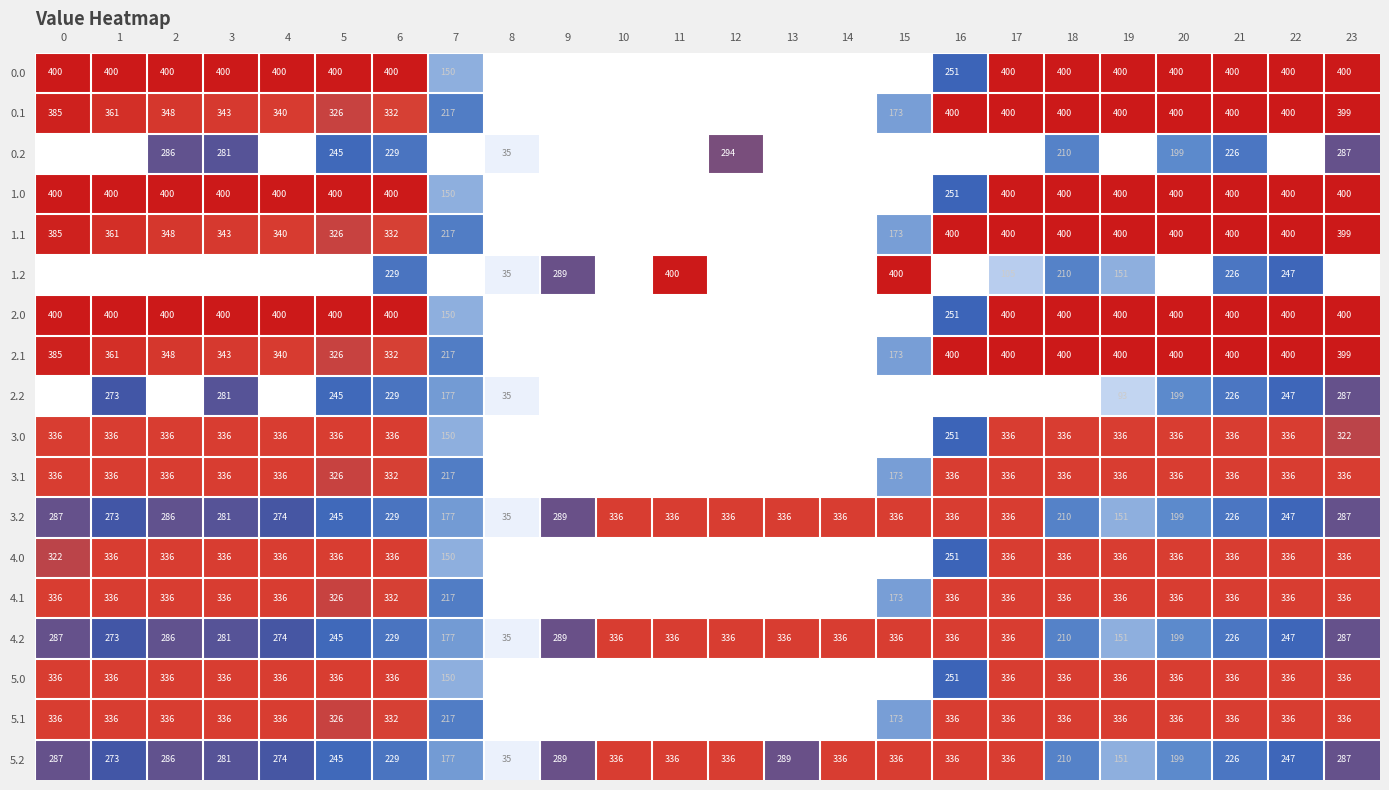

What is the sum of the 3.2 values at 11 and 4?

610